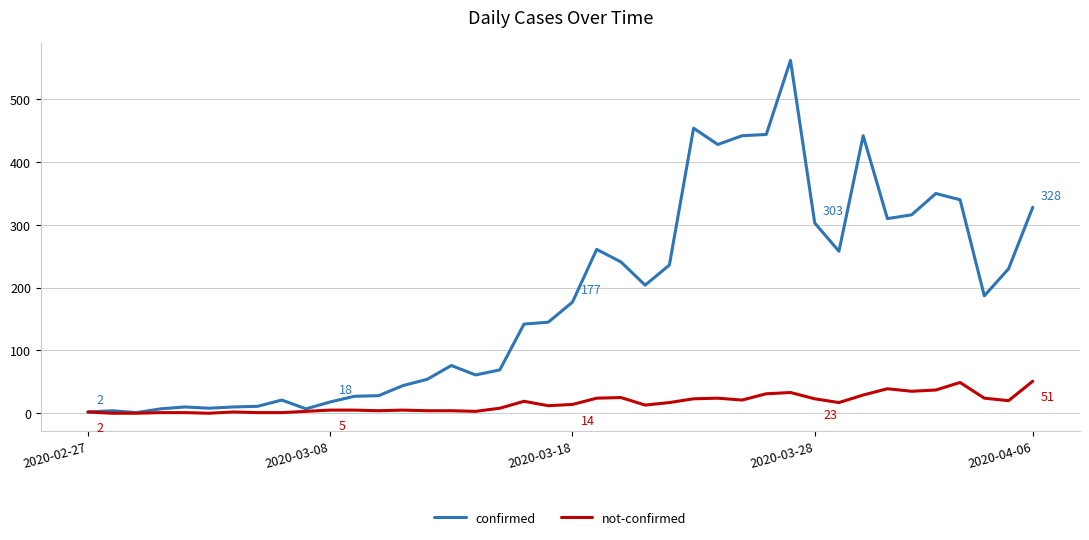

Which series has the widest spread of values?

confirmed